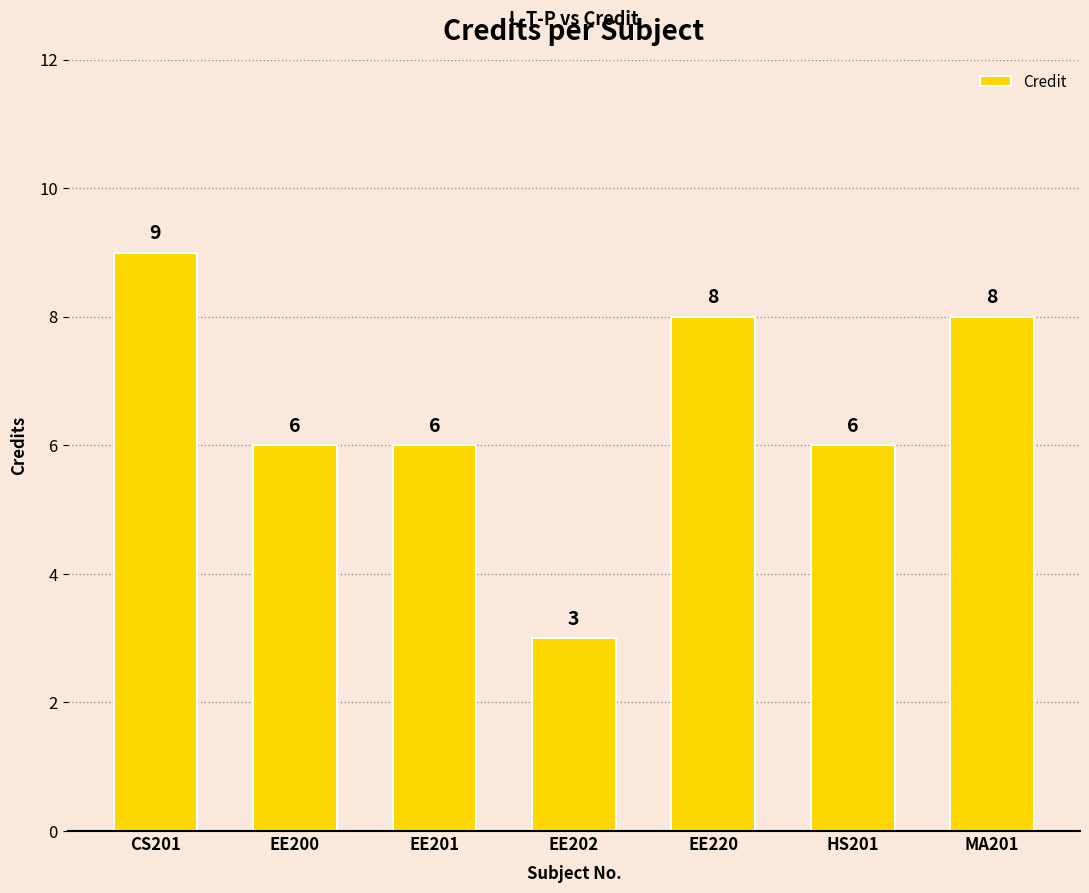

Reading right to left, extract all data points from this chart.

MA201=8	HS201=6	EE220=8	EE202=3	EE201=6	EE200=6	CS201=9